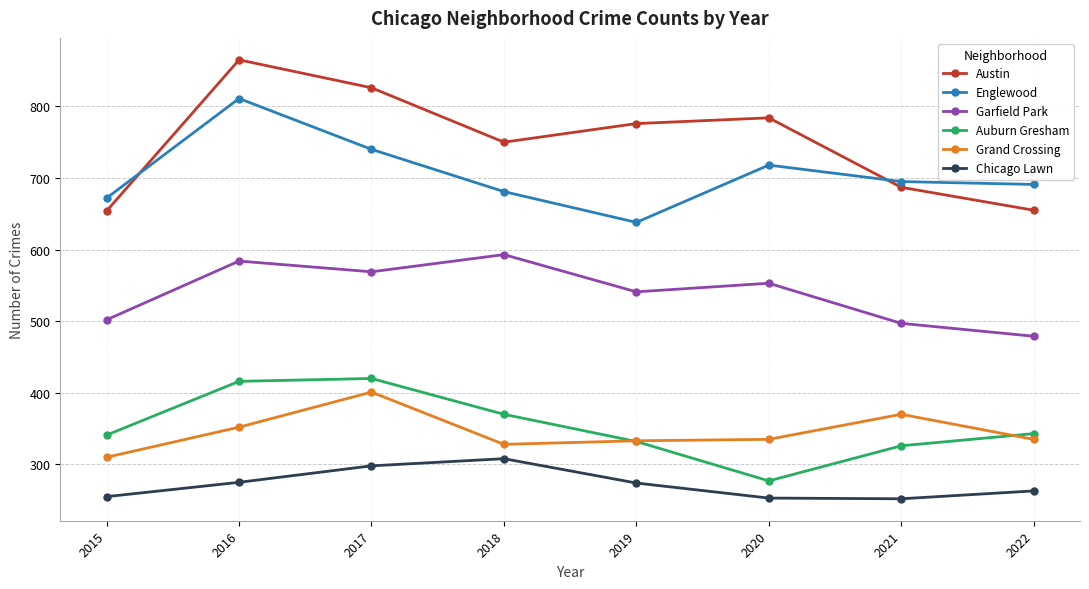

What are all the series names shown in the legend?

Austin, Englewood, Garfield Park, Auburn Gresham, Grand Crossing, Chicago Lawn